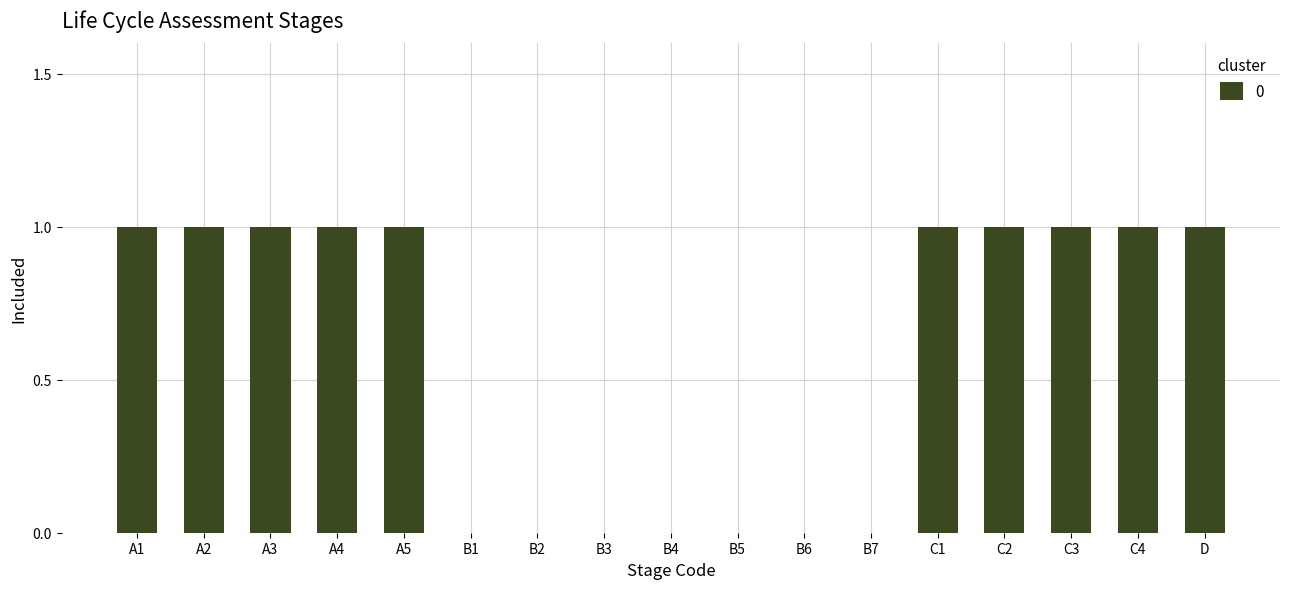

What is the sum of all values?

10